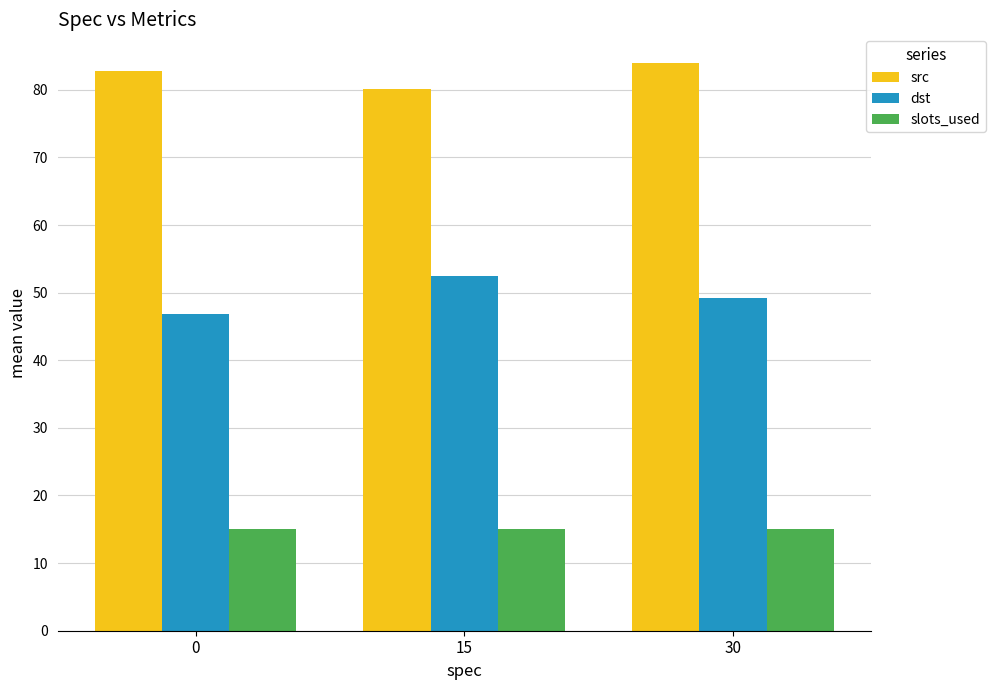

Does the chart contain stacked bars?

No